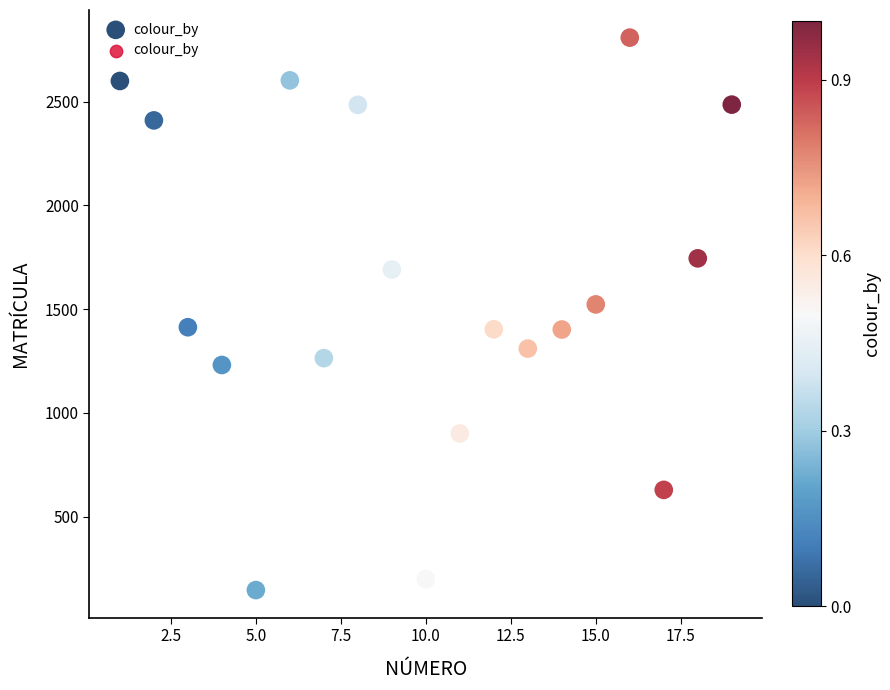

What is the range of X values (max minus min)?

18